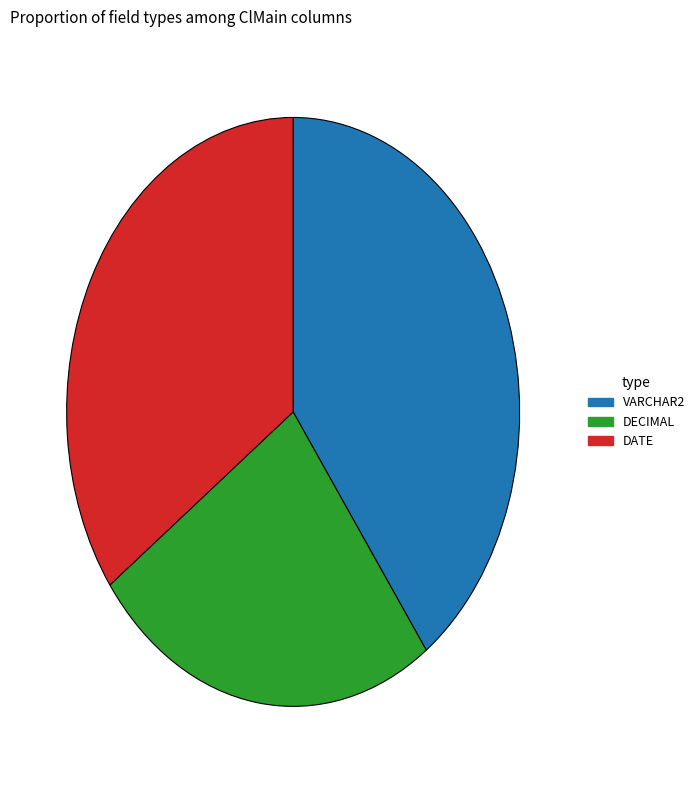

Is it true that DATE is 35% of the pie?

True